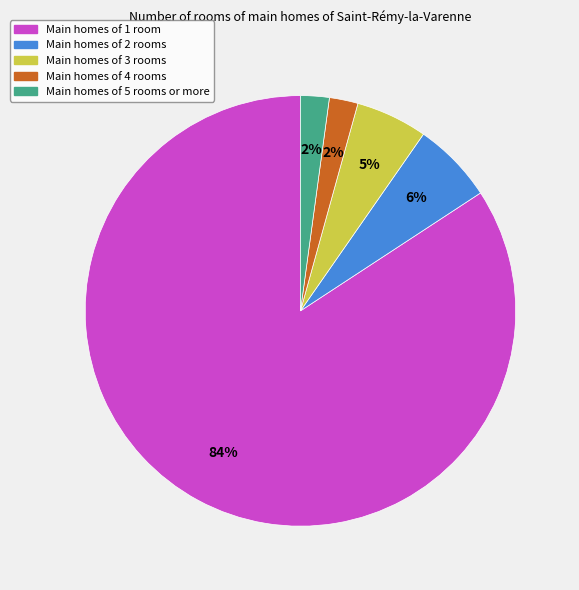

What is the majority slice?

Main homes of 1 room